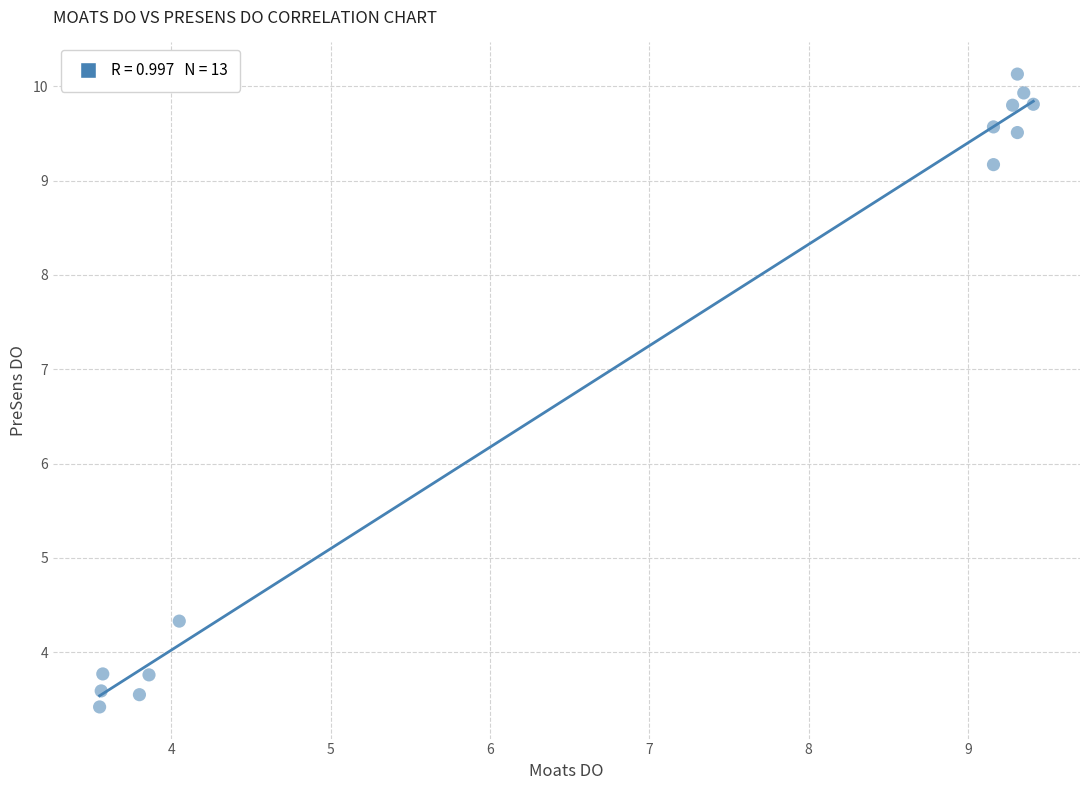

What is the range of X values (max minus min)?

5.9